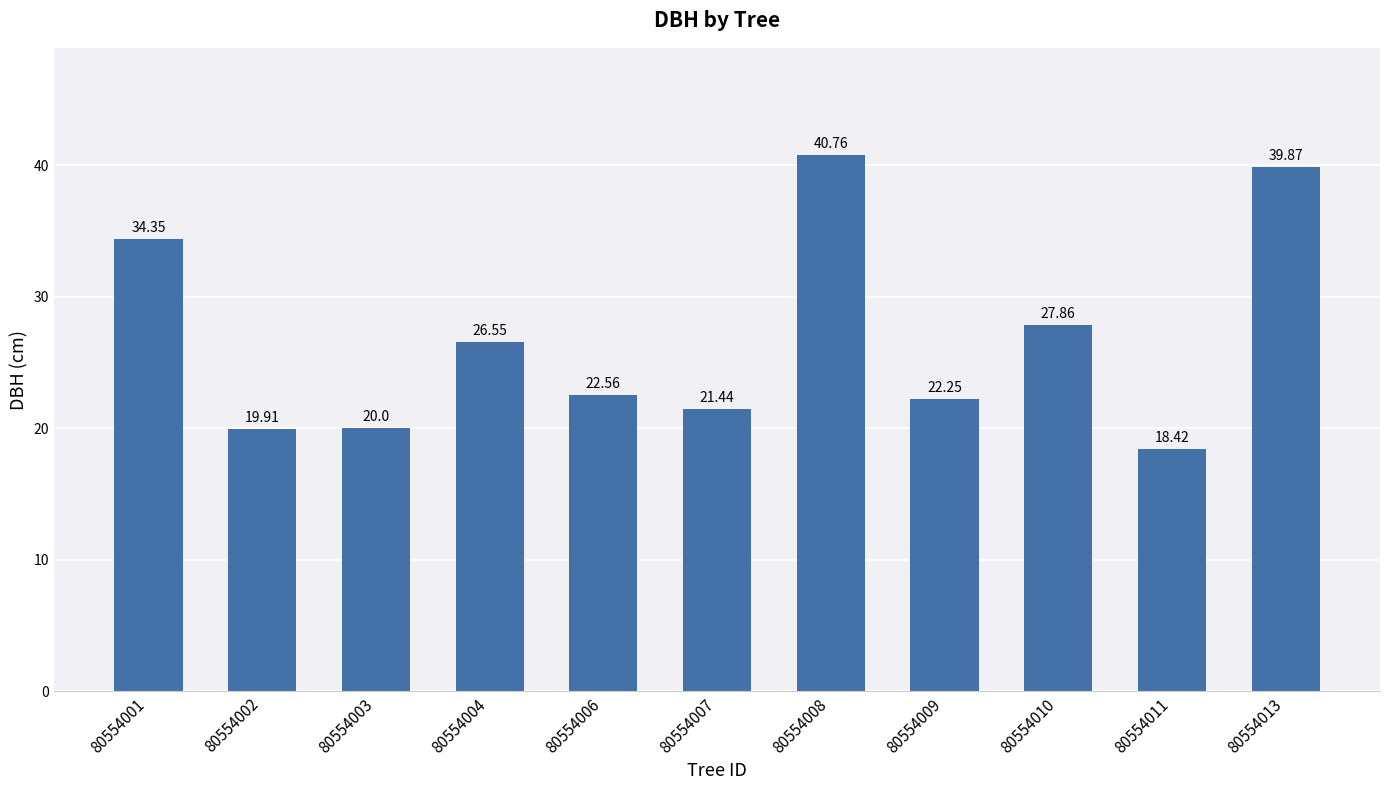

At which label is the value closest to 29?

80554010